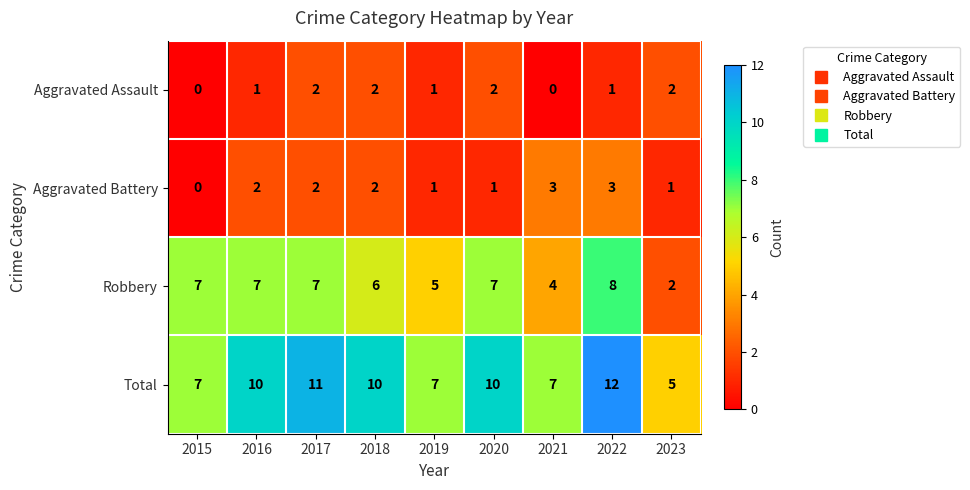

Where is Robbery nearest to the value 5?

2019